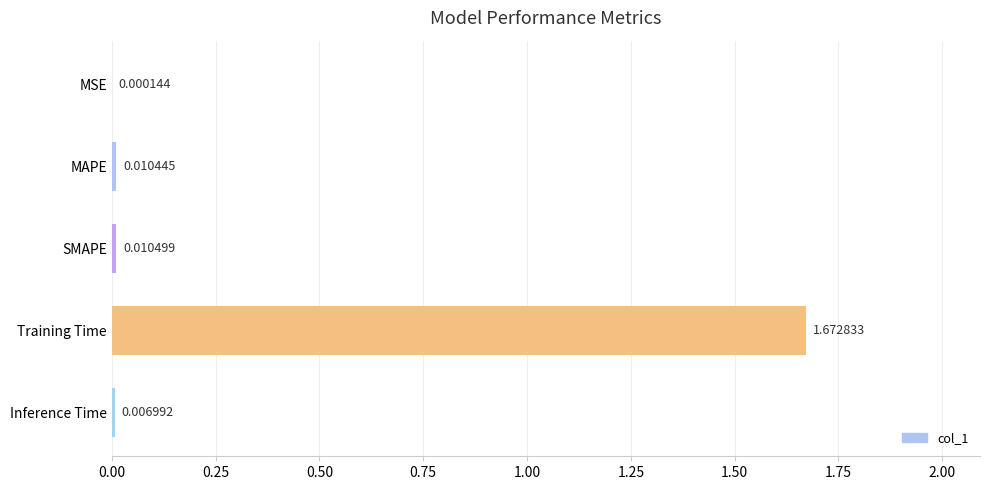

What is the change in value from MAPE to Training Time?

+1.7